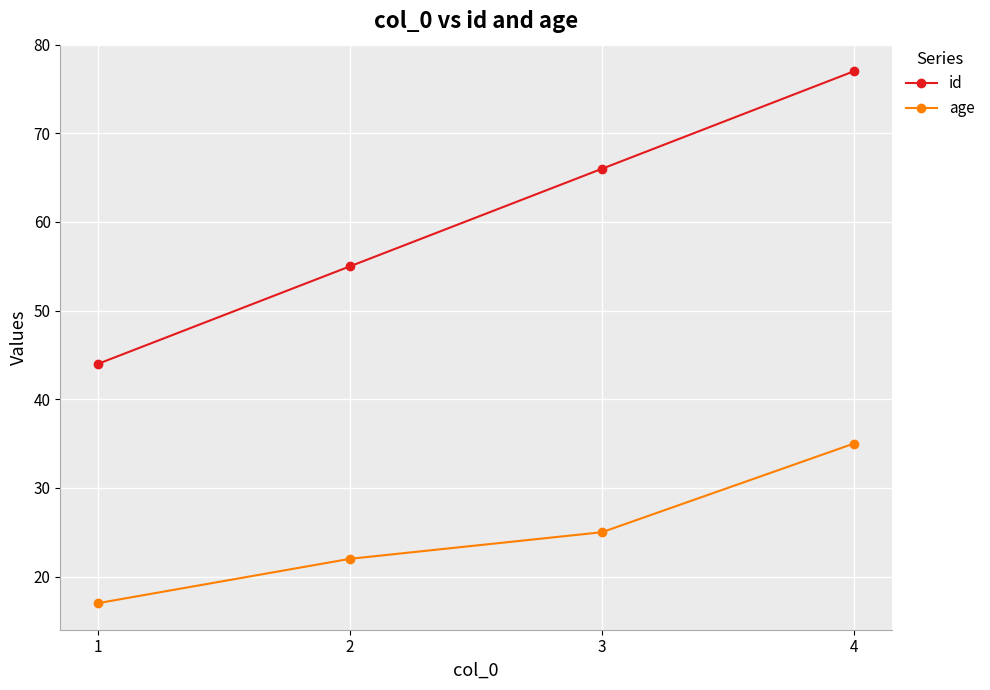

Rank the series by their maximum value, from lowest to highest.

age, id